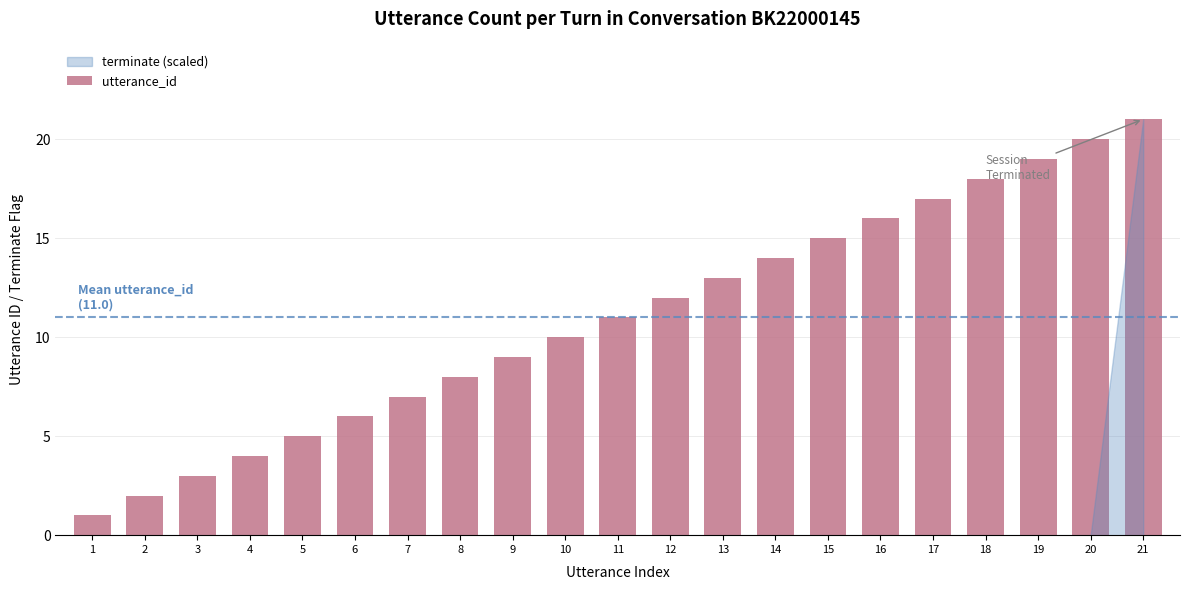

What is the value of the 6th bar from the left?

6